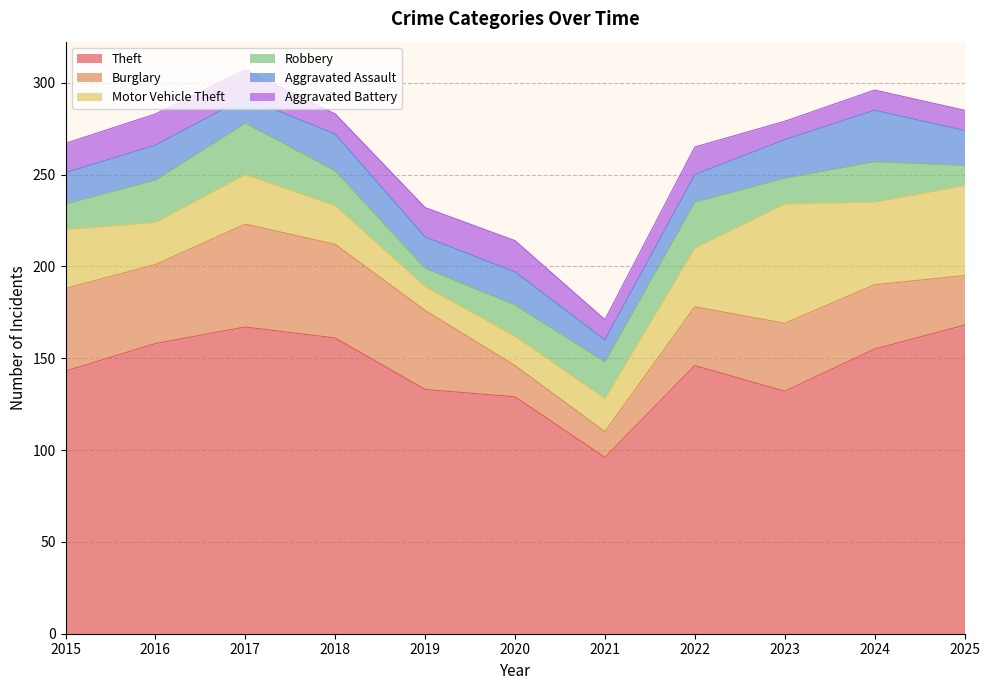

The Motor Vehicle Theft series shows 57 at 2022. True or false?

False